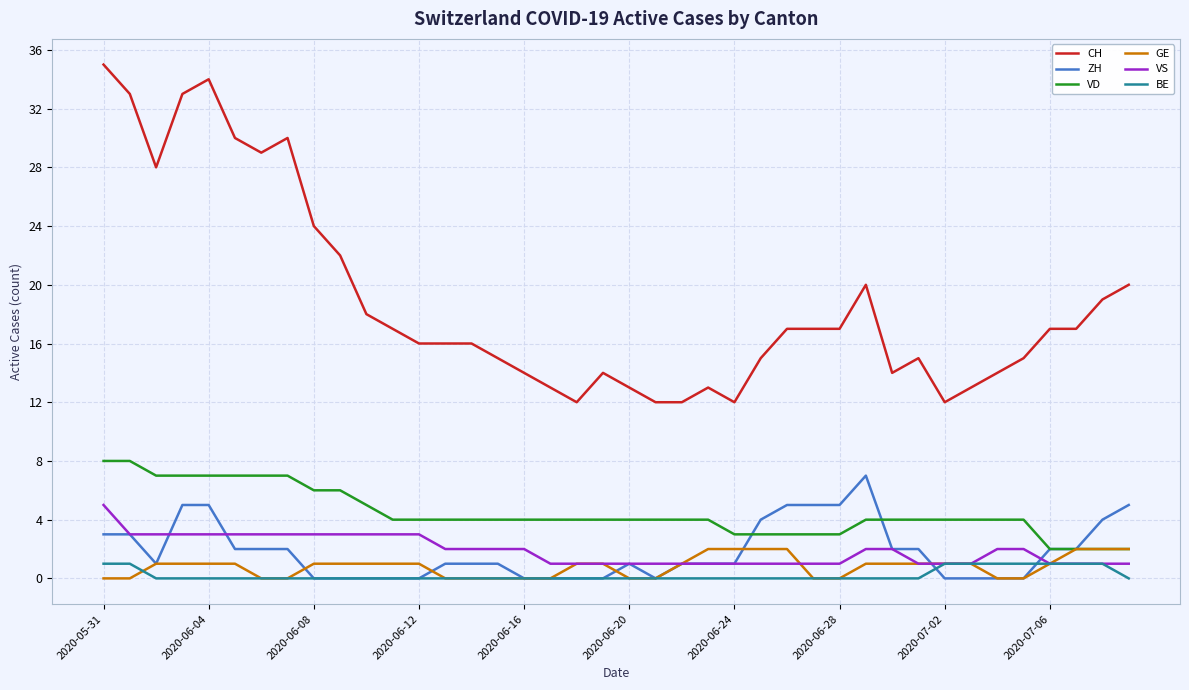

Which series has the widest spread of values?

CH